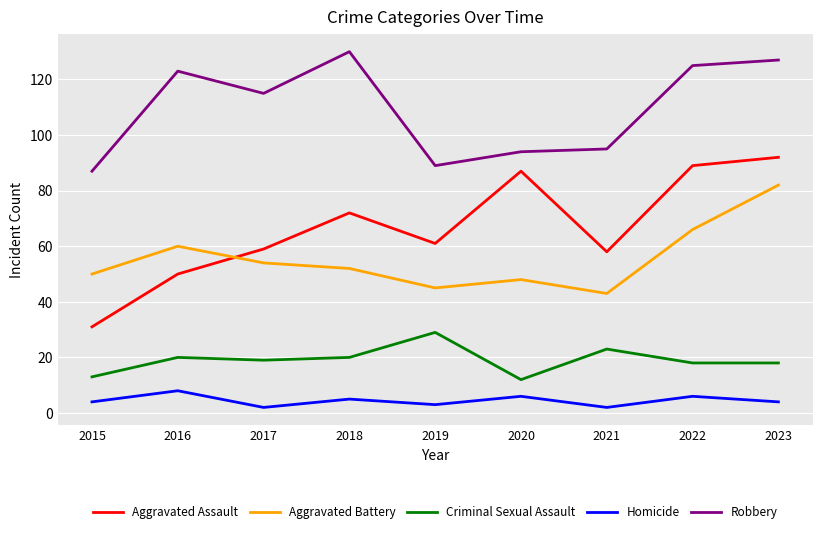

Which series has the largest total across all categories?

Robbery